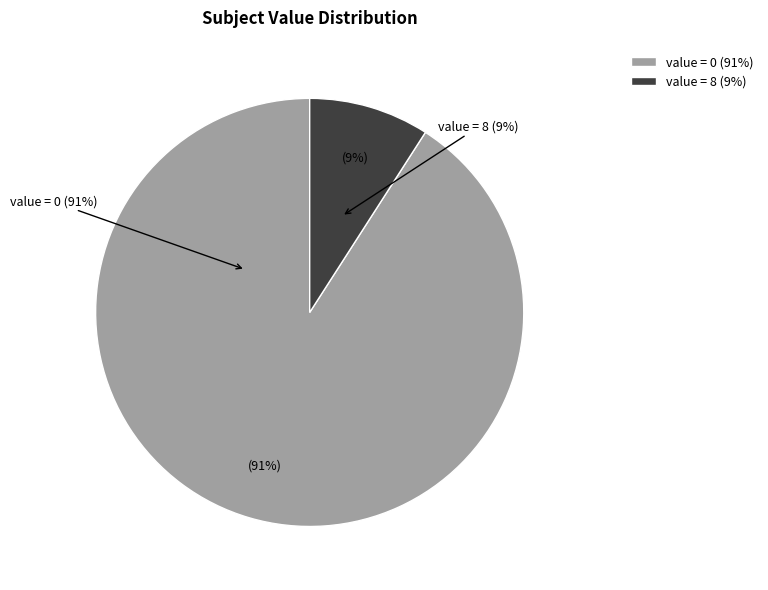

How much of the chart is everything except value = 0?

9.1%